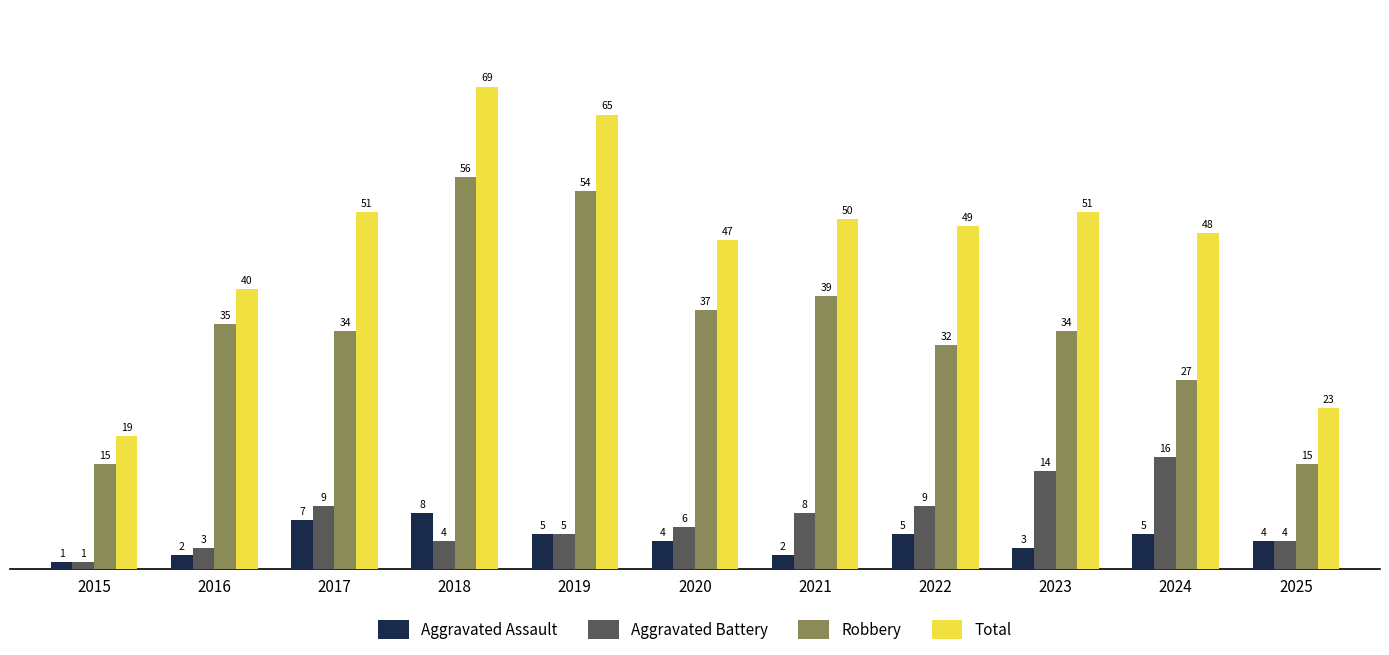

True or false: Aggravated Battery has a value of 4 at 2025.

True